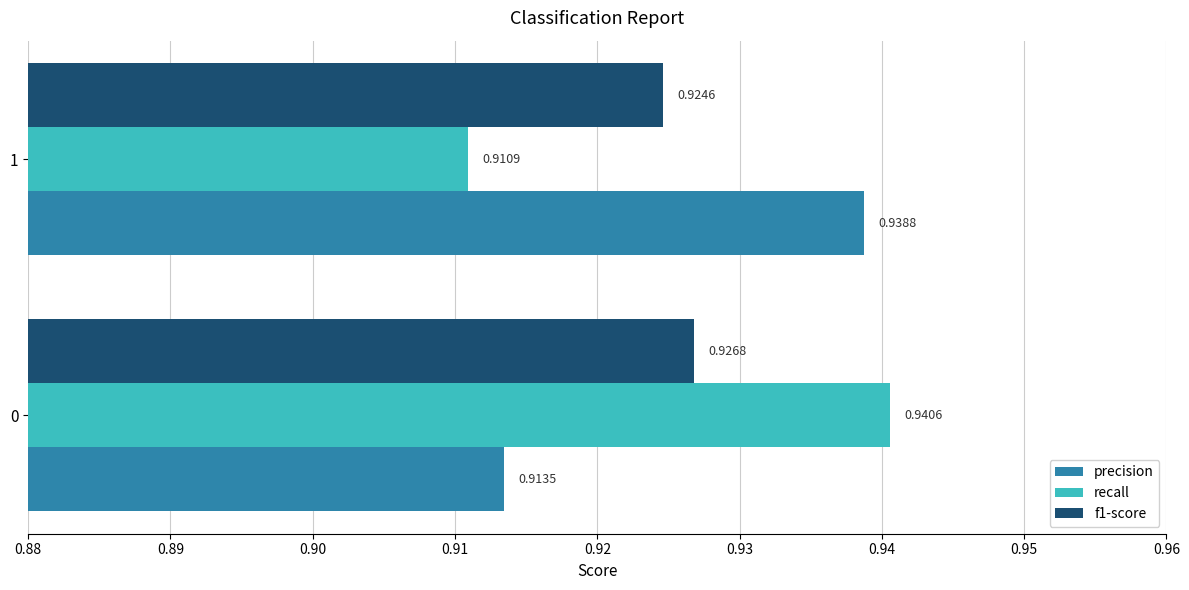

Between 0 and 1, which series saw the biggest shift?

recall